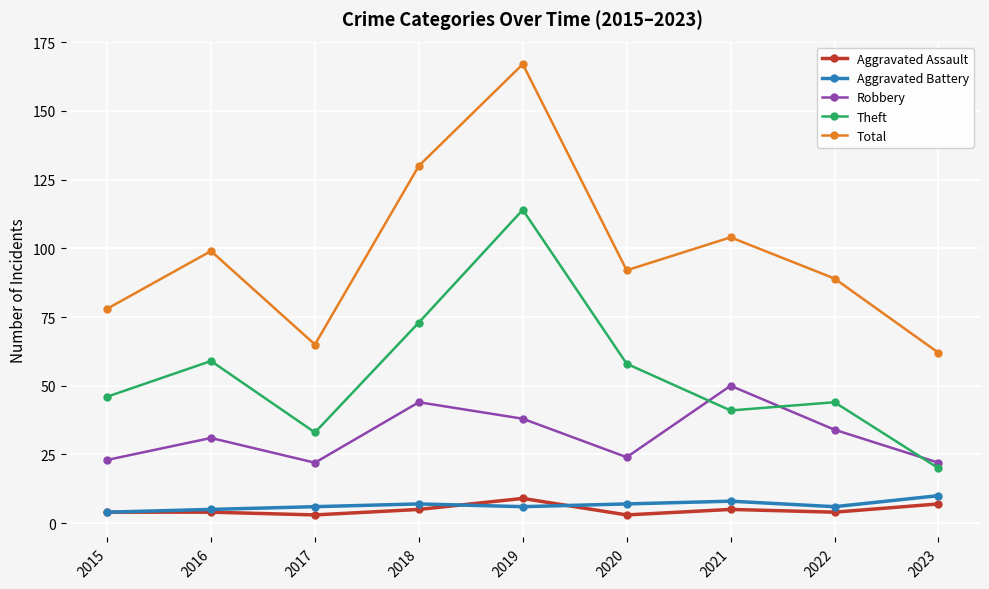

Reading left to right, what are all the values shown in this chart?

Aggravated Assault: 2015=4	2016=4	2017=3	2018=5	2019=9	2020=3	2021=5	2022=4	2023=7
Aggravated Battery: 2015=4	2016=5	2017=6	2018=7	2019=6	2020=7	2021=8	2022=6	2023=10
Robbery: 2015=23	2016=31	2017=22	2018=44	2019=38	2020=24	2021=50	2022=34	2023=22
Theft: 2015=46	2016=59	2017=33	2018=73	2019=114	2020=58	2021=41	2022=44	2023=20
Total: 2015=78	2016=99	2017=65	2018=130	2019=167	2020=92	2021=104	2022=89	2023=62